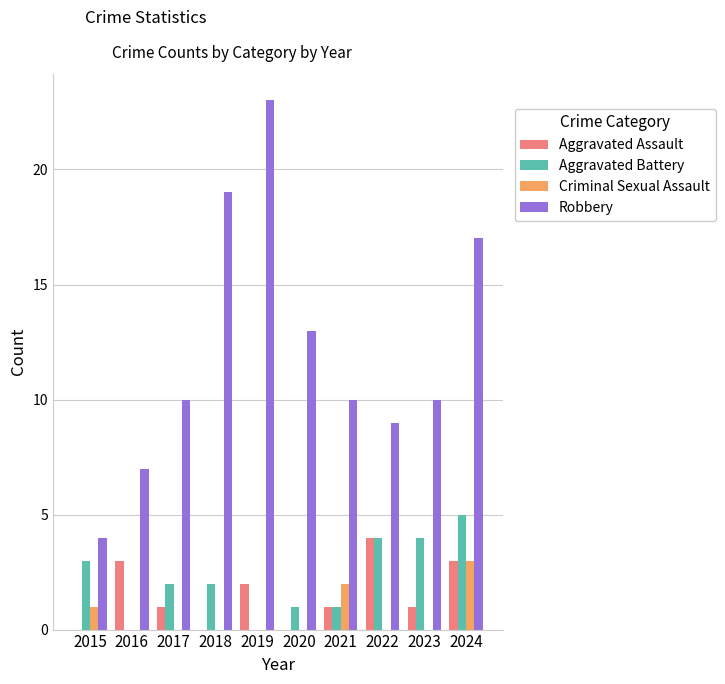

True or false: Robbery has a value of 1 at 2015.

False